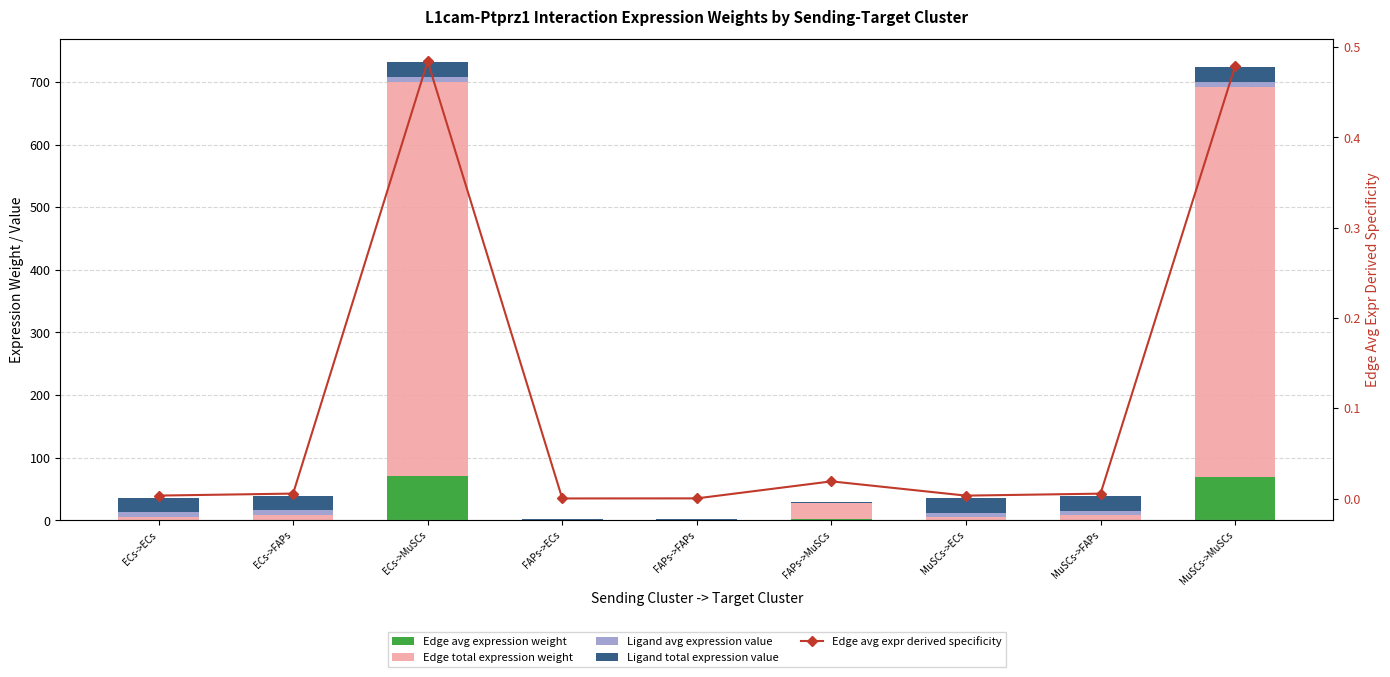

How many bars are there in each group?

5